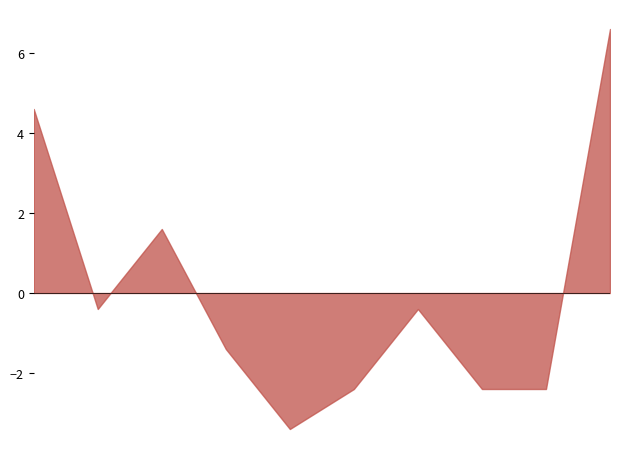

Which series has the largest range (max minus min)?

Total